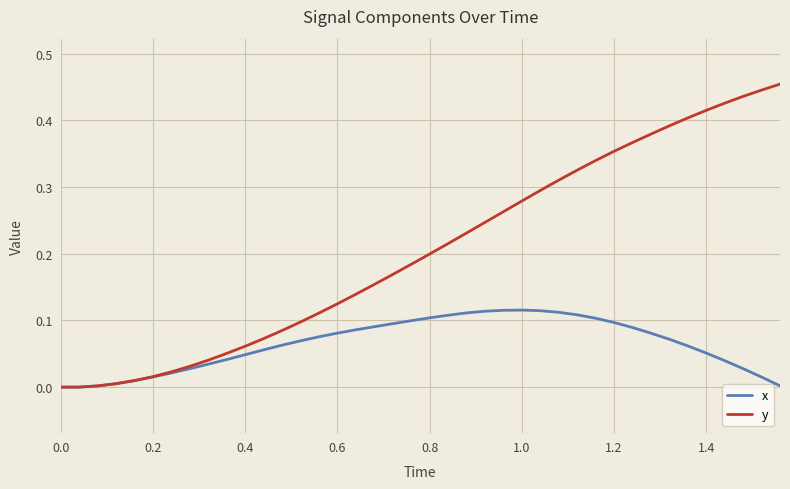

List the series in order of their peak value, lowest first.

x, y